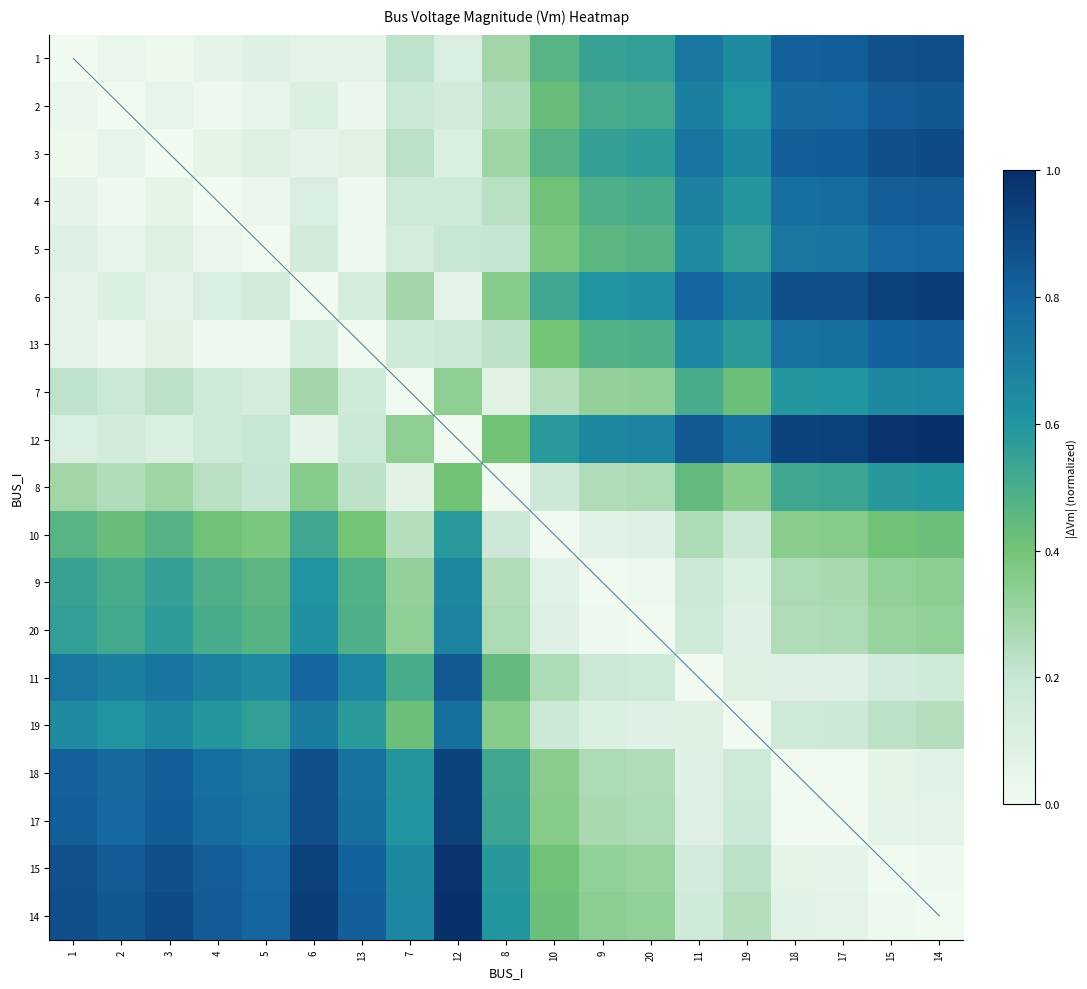

What is the total value across all series at 9?

17.5